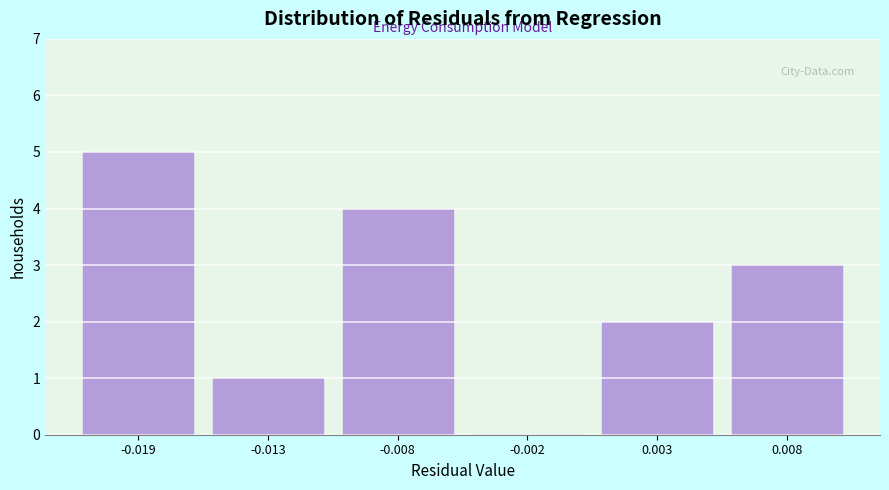

Reading right to left, what are all the values shown in this chart?

0.008=3	0.003=2	-0.002=0	-0.008=4	-0.013=1	-0.019=5